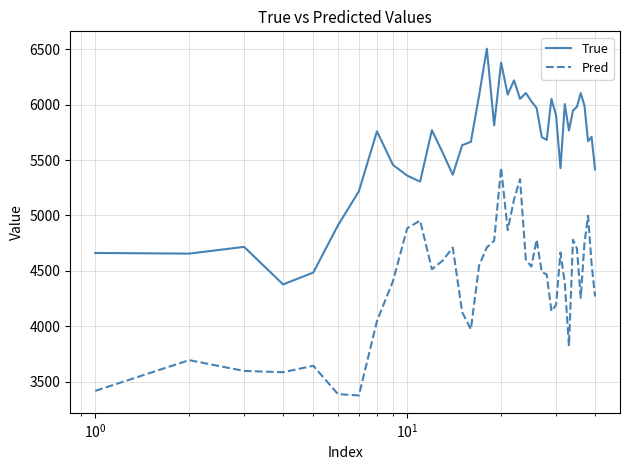

Rank the series by their average value, from highest to lowest.

True, Pred